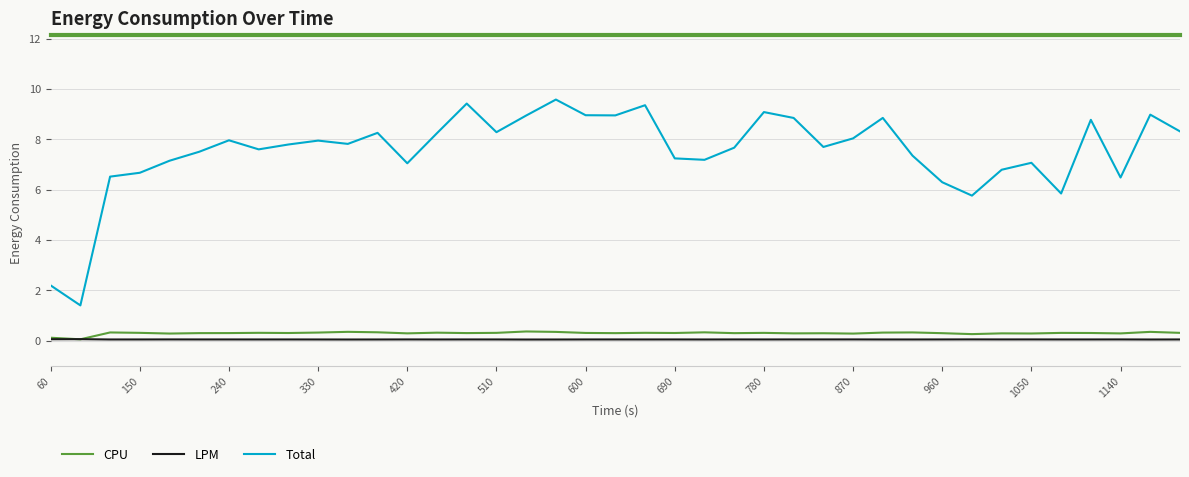

True or false: Total and LPM cross at least once.

False